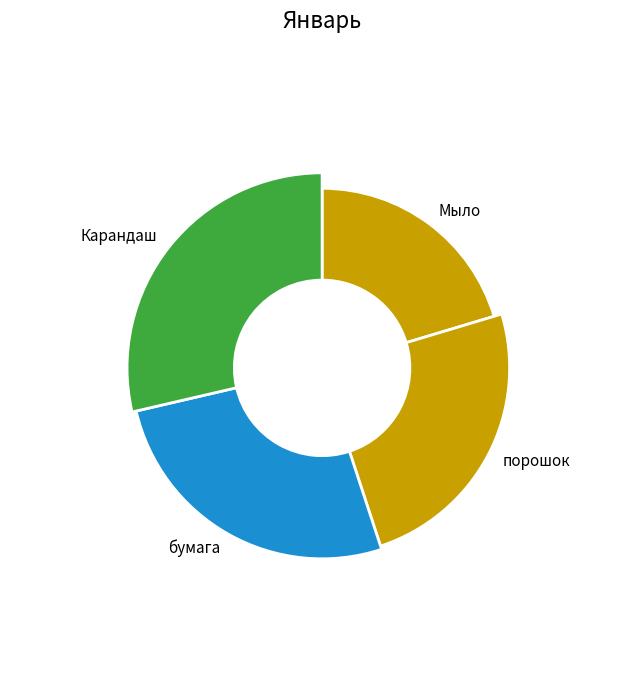

Is it true that бумага is 12% of the pie?

False